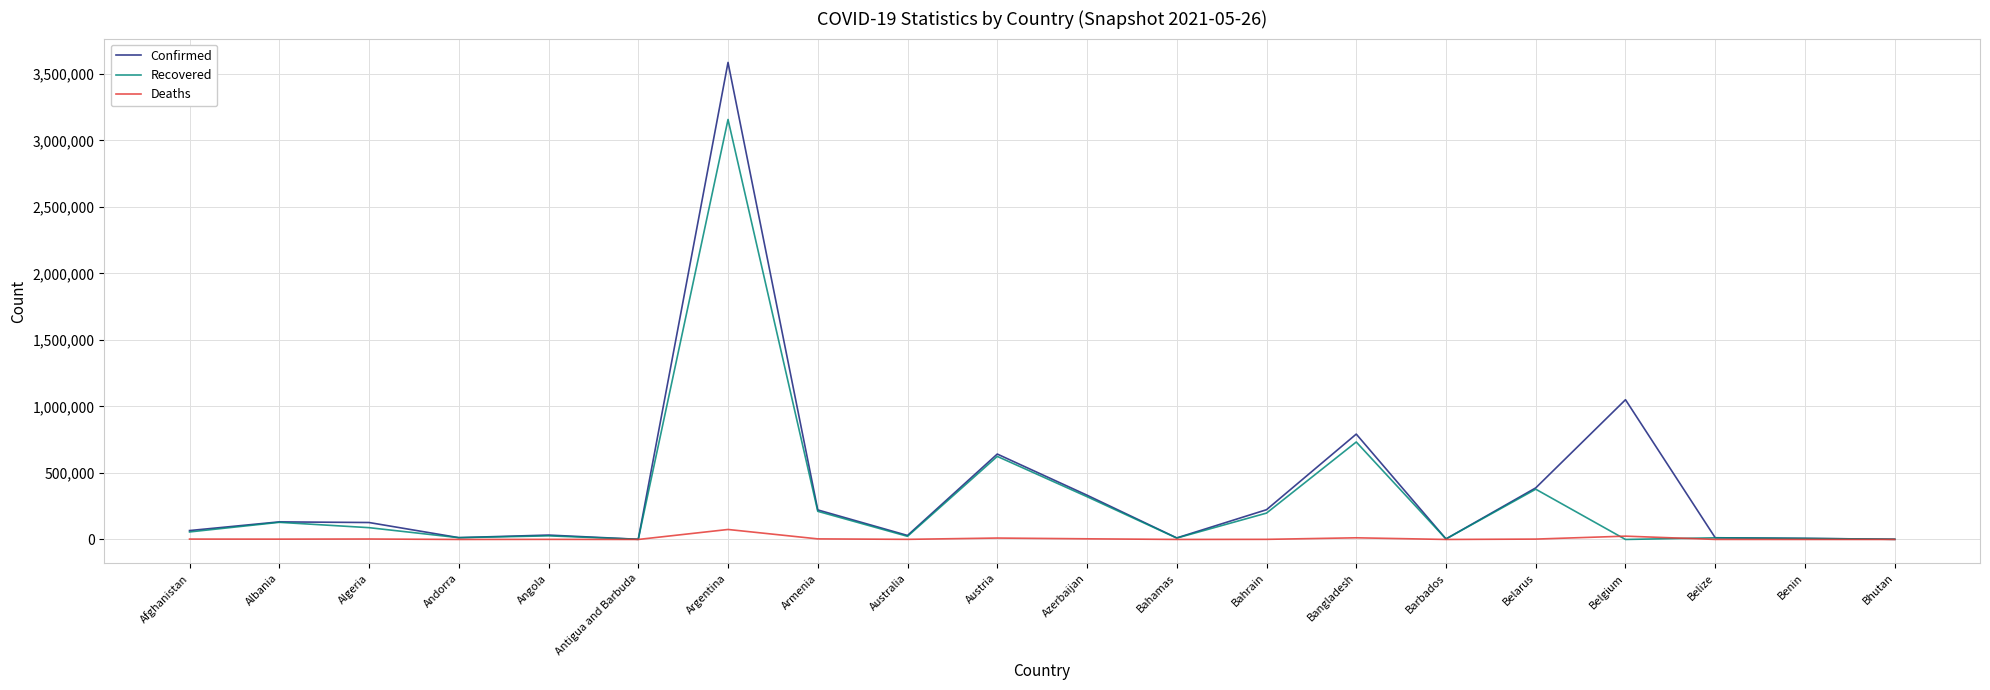

The value of Confirmed at Bangladesh is 792196. True or false?

True